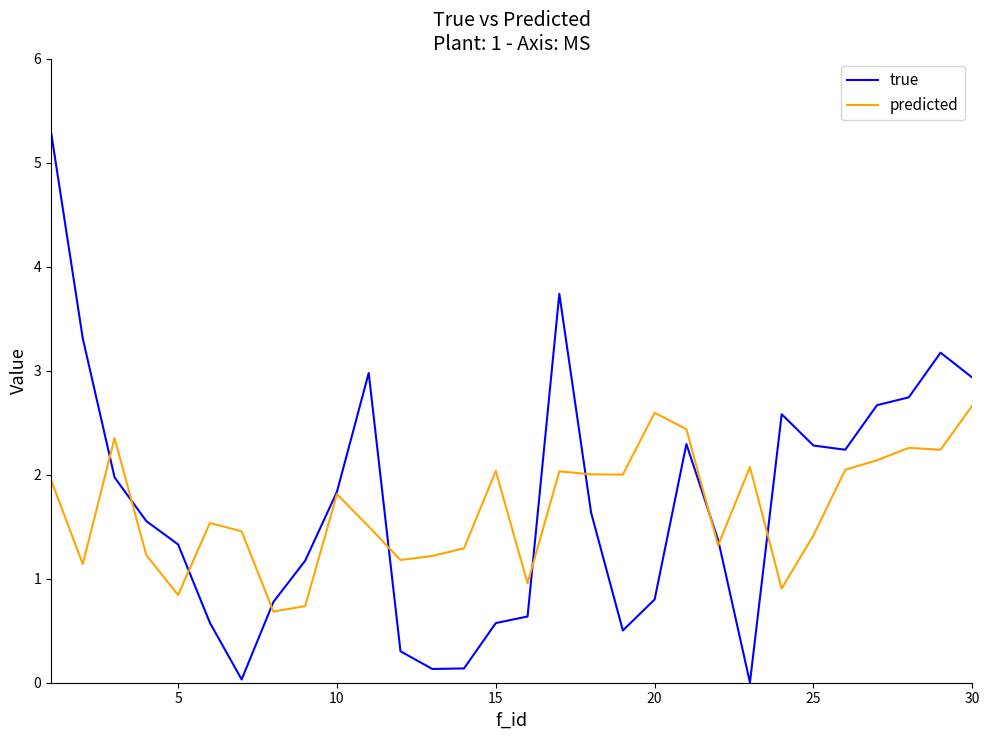

How many values in the predicted series are below 1?

5